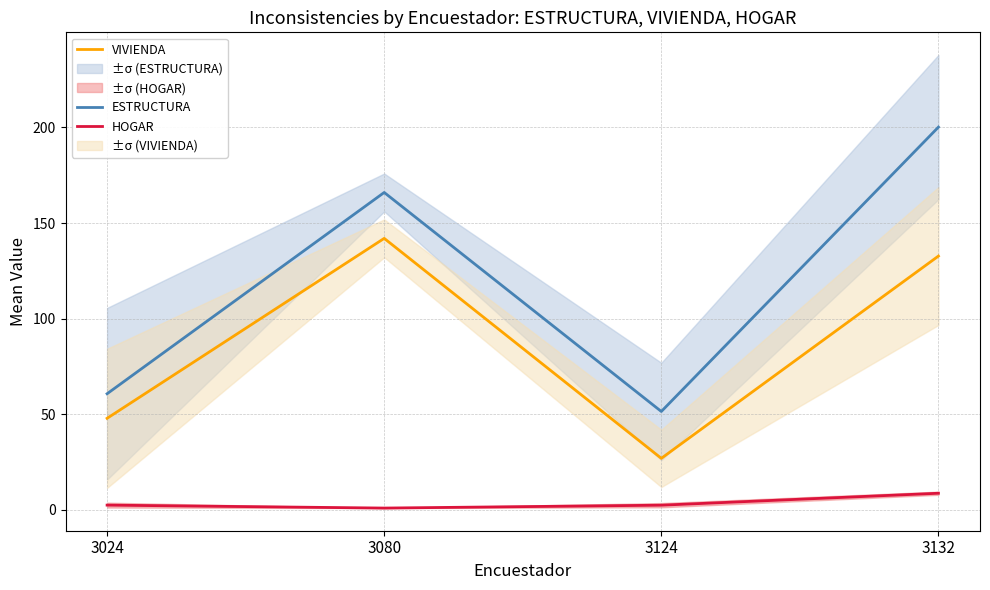

True or false: ESTRUCTURA and VIVIENDA cross at least once.

False